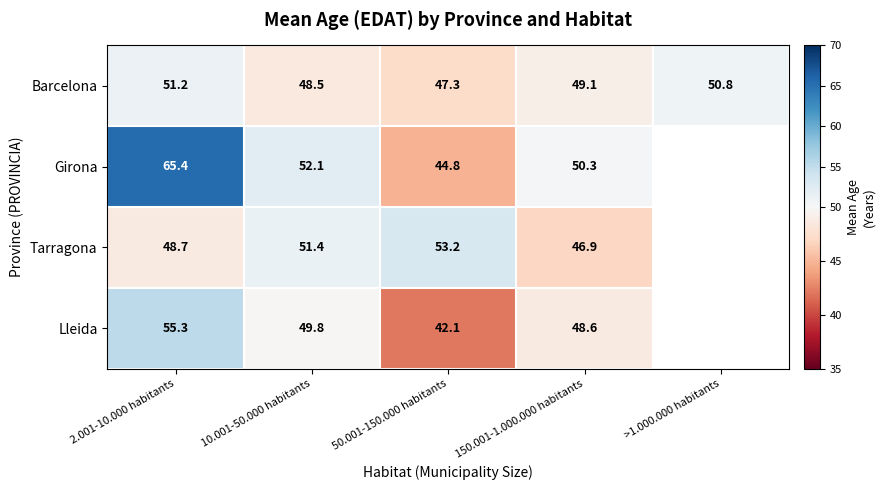

The Lleida series shows 49.8 at 10.001-50.000 habitants. True or false?

True